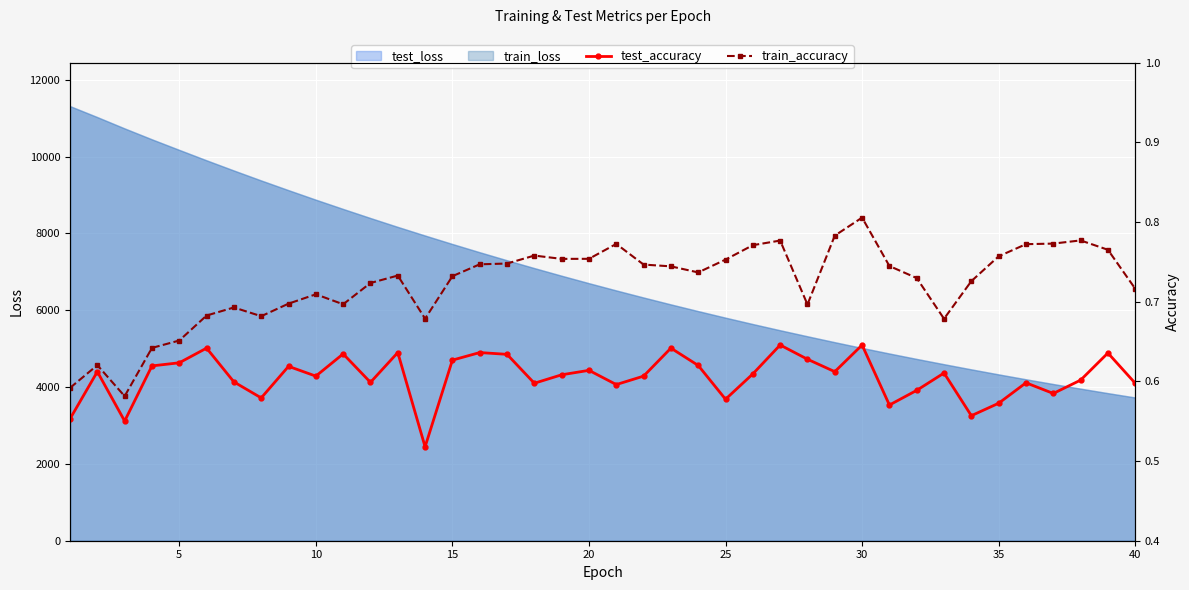

What is the highest value of the test_loss series?

11314.3